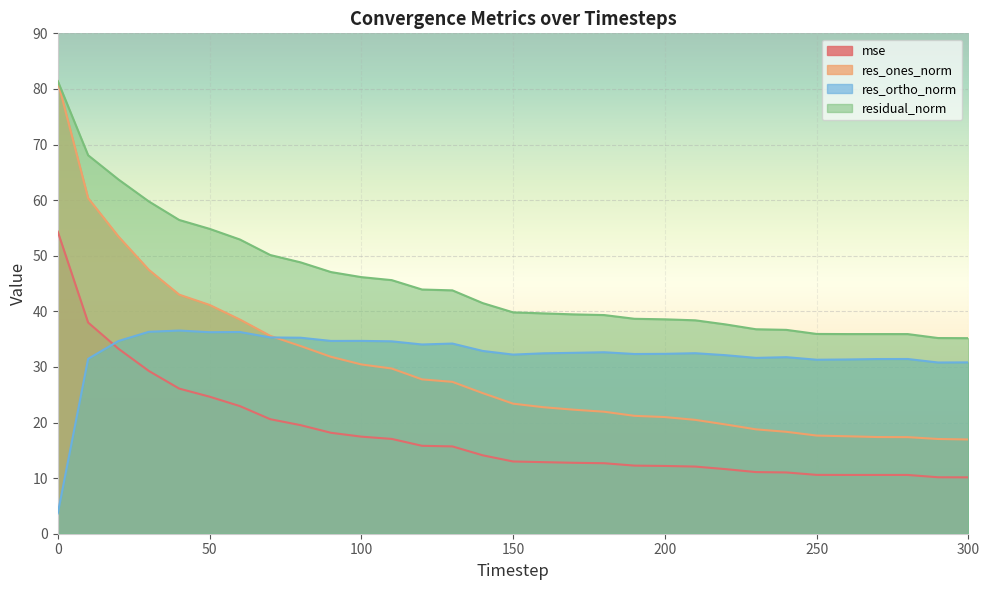

List the labels in order of residual_norm value, smallest first.

300, 290, 280, 270, 260, 250, 240, 230, 220, 210, 200, 190, 180, 170, 160, 150, 140, 130, 120, 110, 100, 90, 80, 70, 60, 50, 40, 30, 20, 10, 0